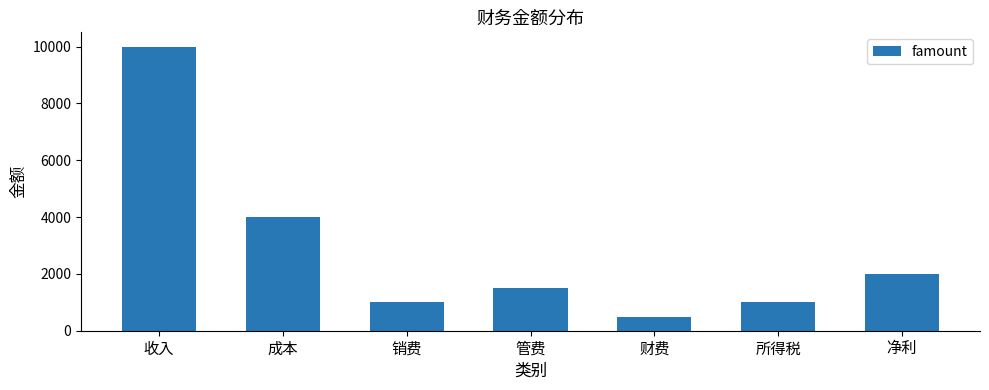

Is it true that the value at 管费 is 1971?

False